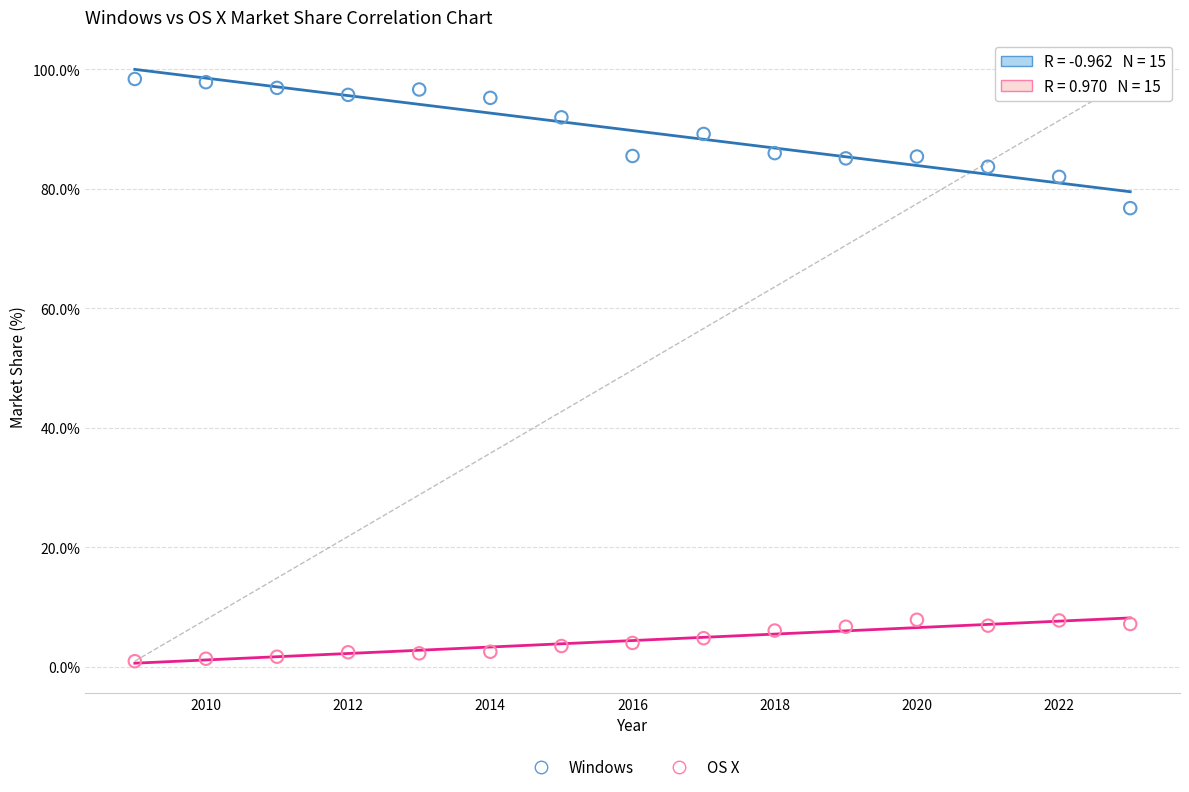

Which series contains the highest Y value?

Windows